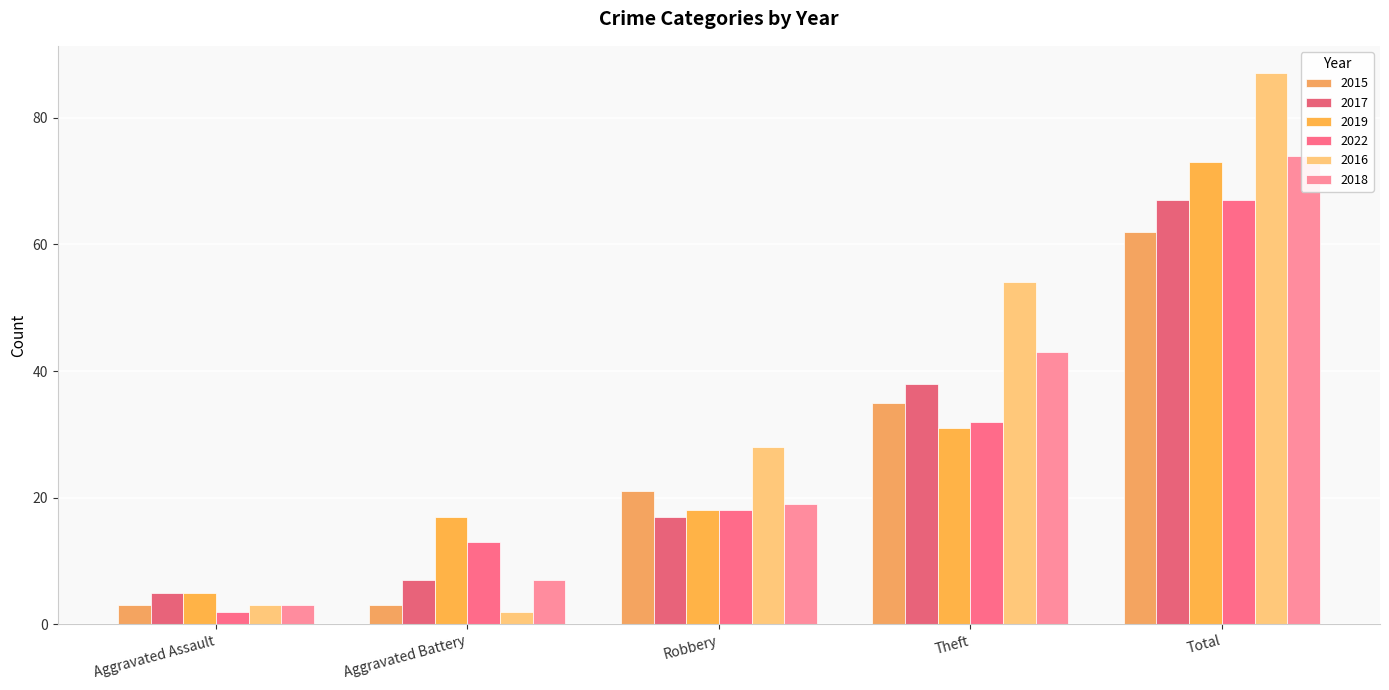

Where does the 2017 series first go above 17?

Theft